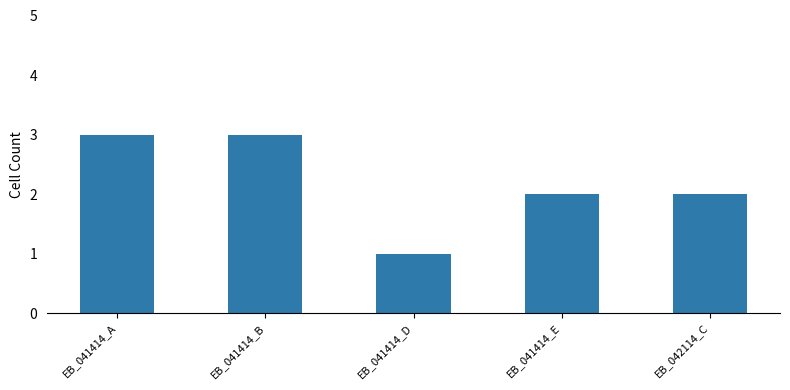

Approximately how many times larger is the value at EB_041414_E compared to EB_041414_D?

2.0